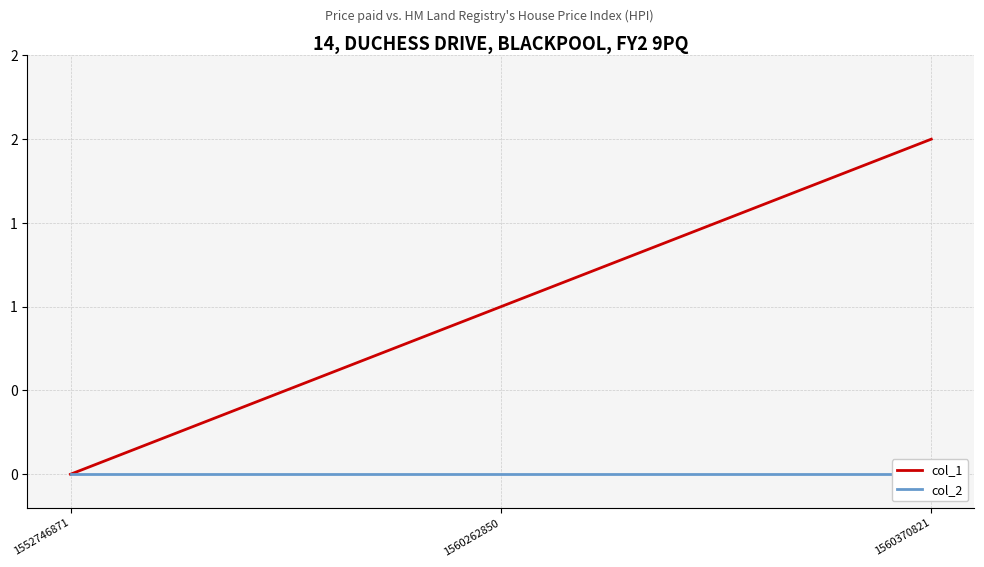

At which label does col_2 reach its peak?

1552746871